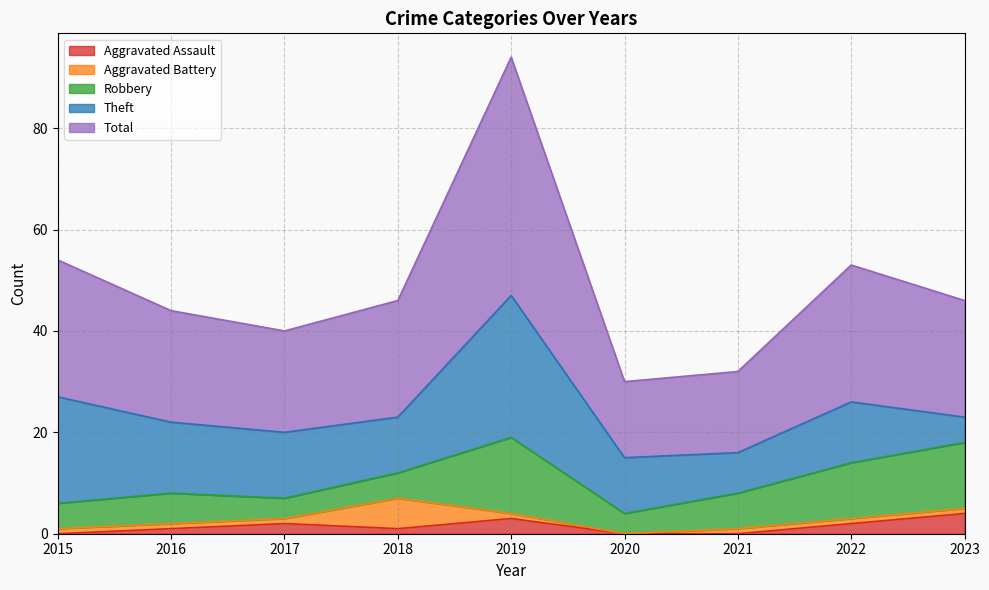

The value of Total at 2023 is 23. True or false?

True